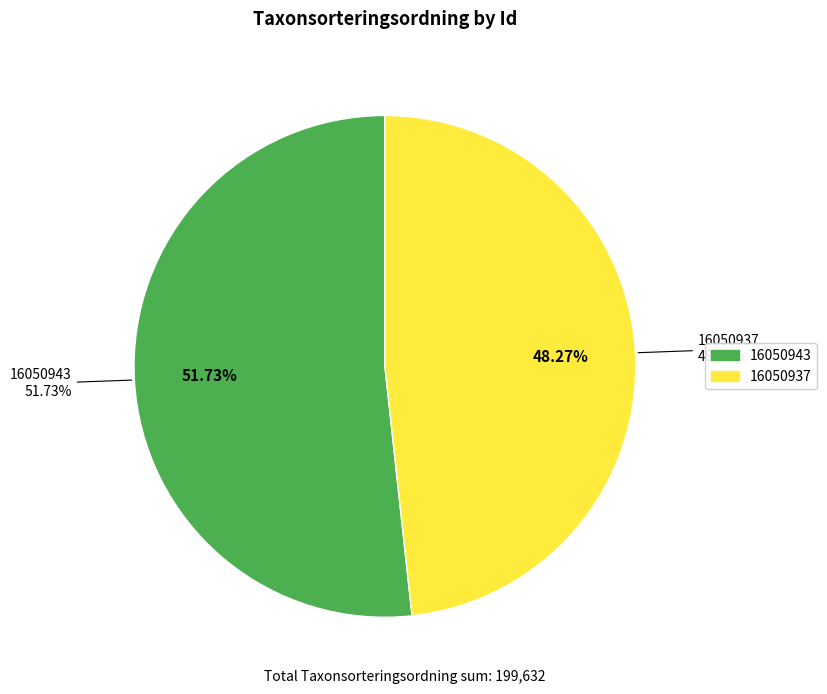

To the nearest percent, what portion does 16050943 represent?

52%